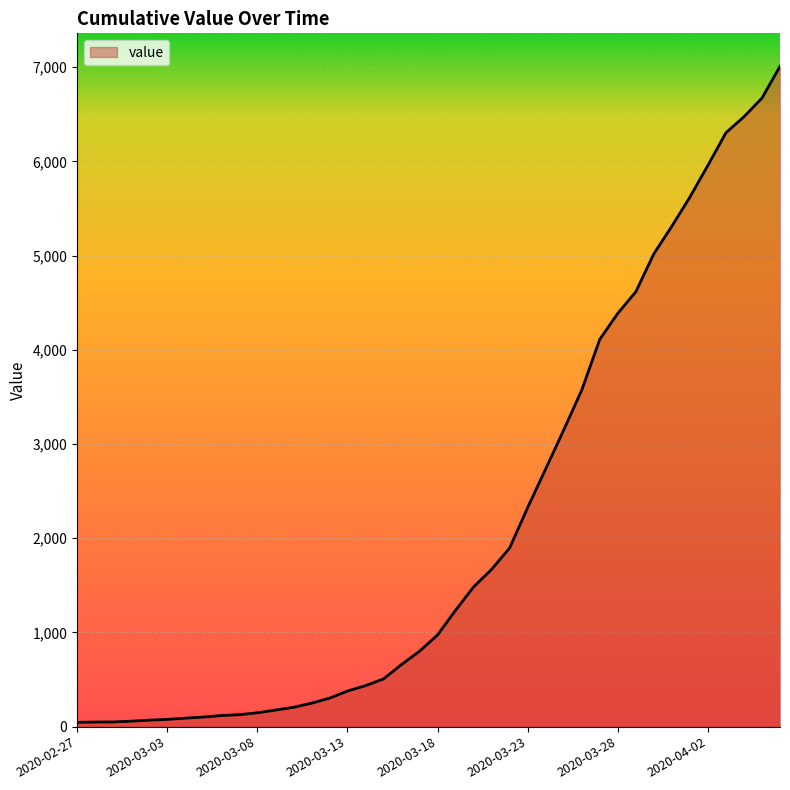

What is the difference between the maximum and minimum values?

6964